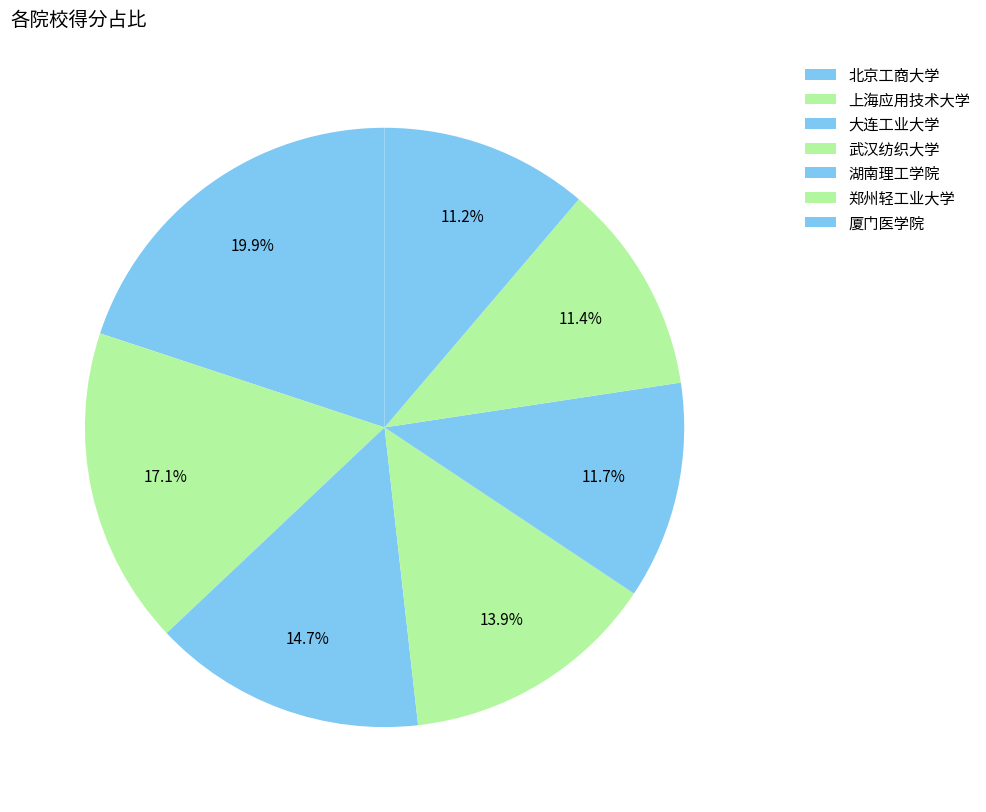

To the nearest percent, what is the difference between the largest and smallest slice percentages?

9%